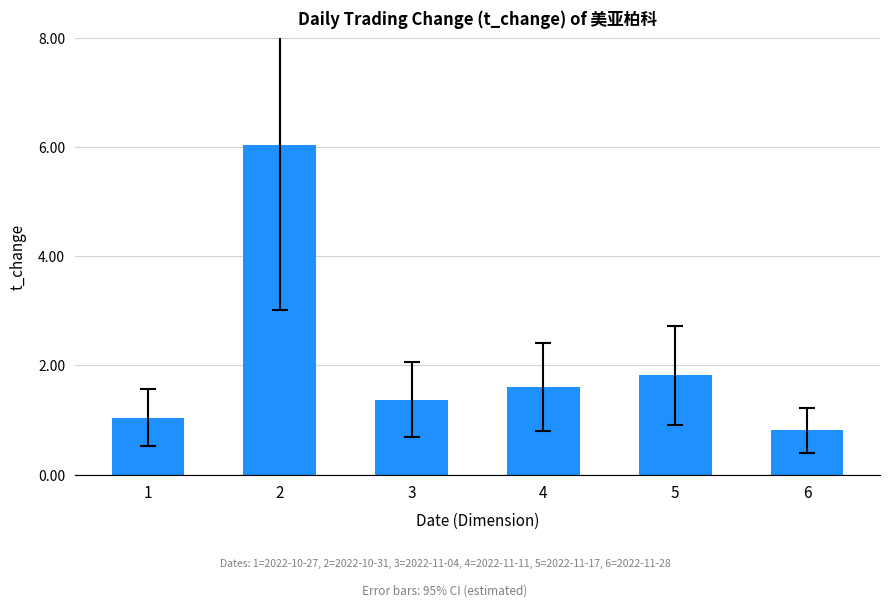

Rank the categories by value from lowest to highest.

6, 1, 3, 4, 5, 2